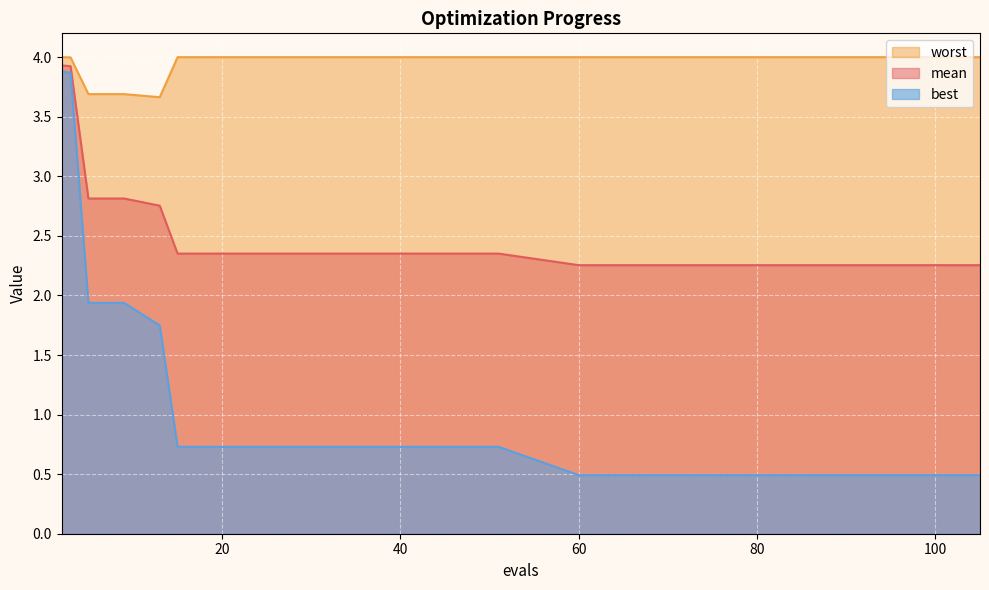

Rank the series by their average value, from lowest to highest.

best, mean, worst